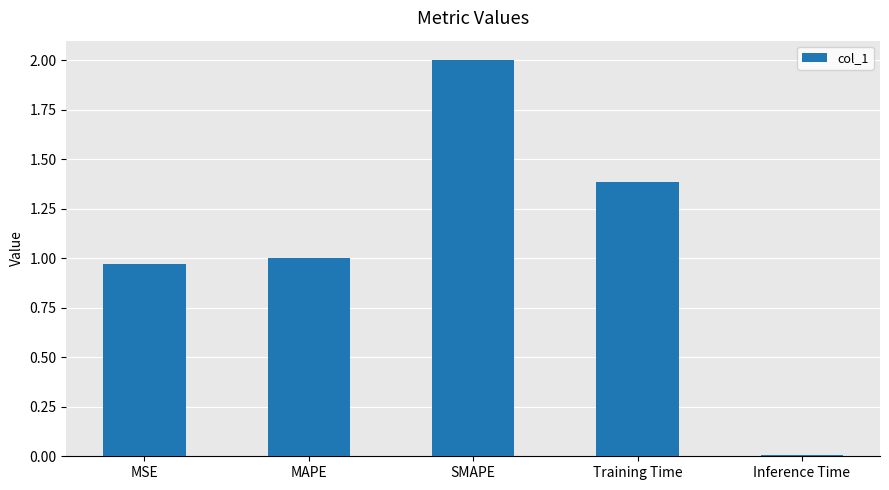

The chart shows a value of 1.0 at MAPE. True or false?

True